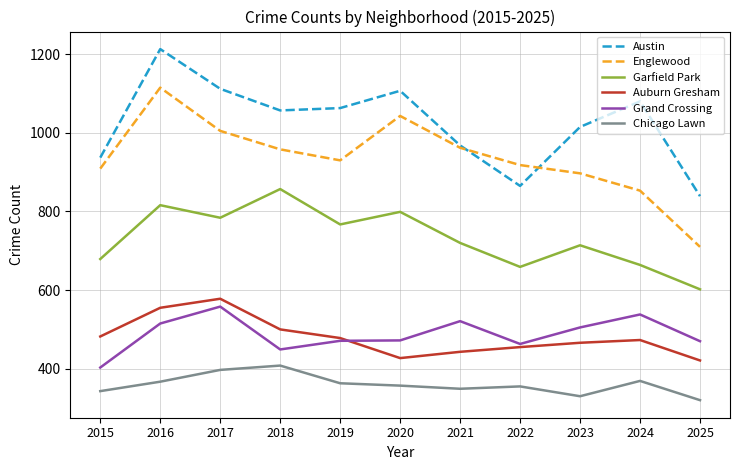

At which category is the sum across all series the highest?

2016